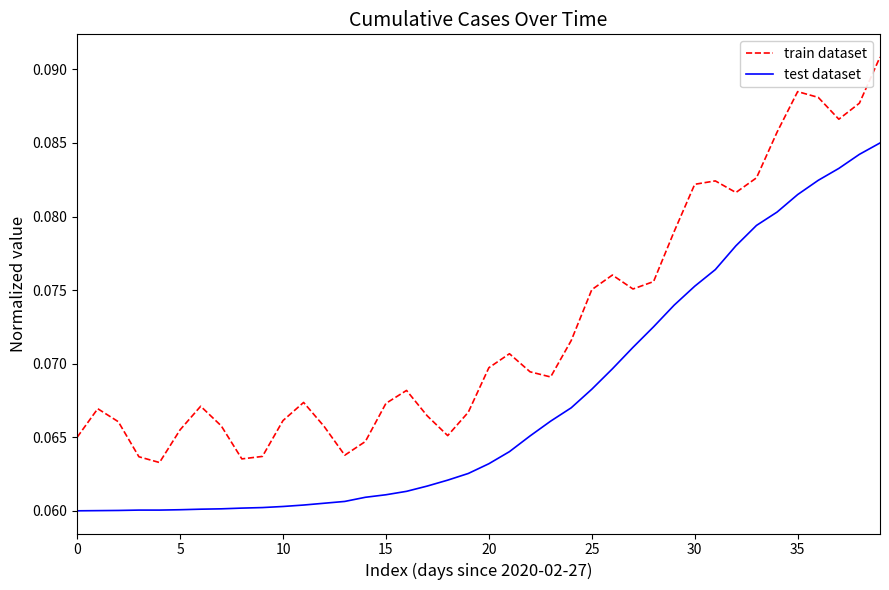

What are all the series names shown in the legend?

train dataset, test dataset